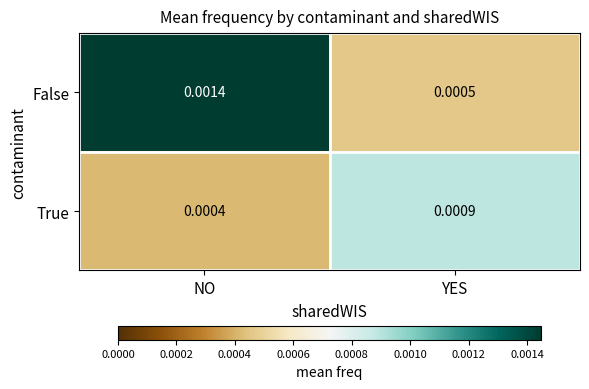

At which category does the chart reach its minimum across all series?

NO